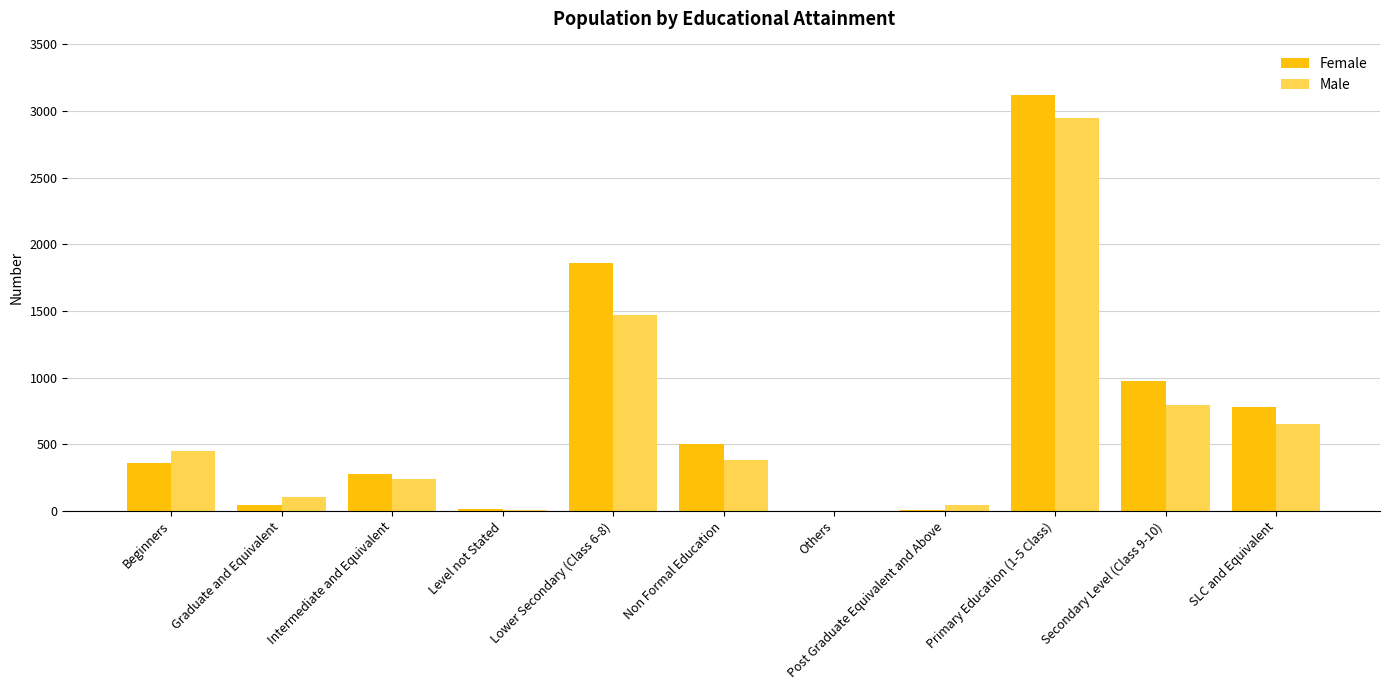

Which series has the largest range (max minus min)?

Female